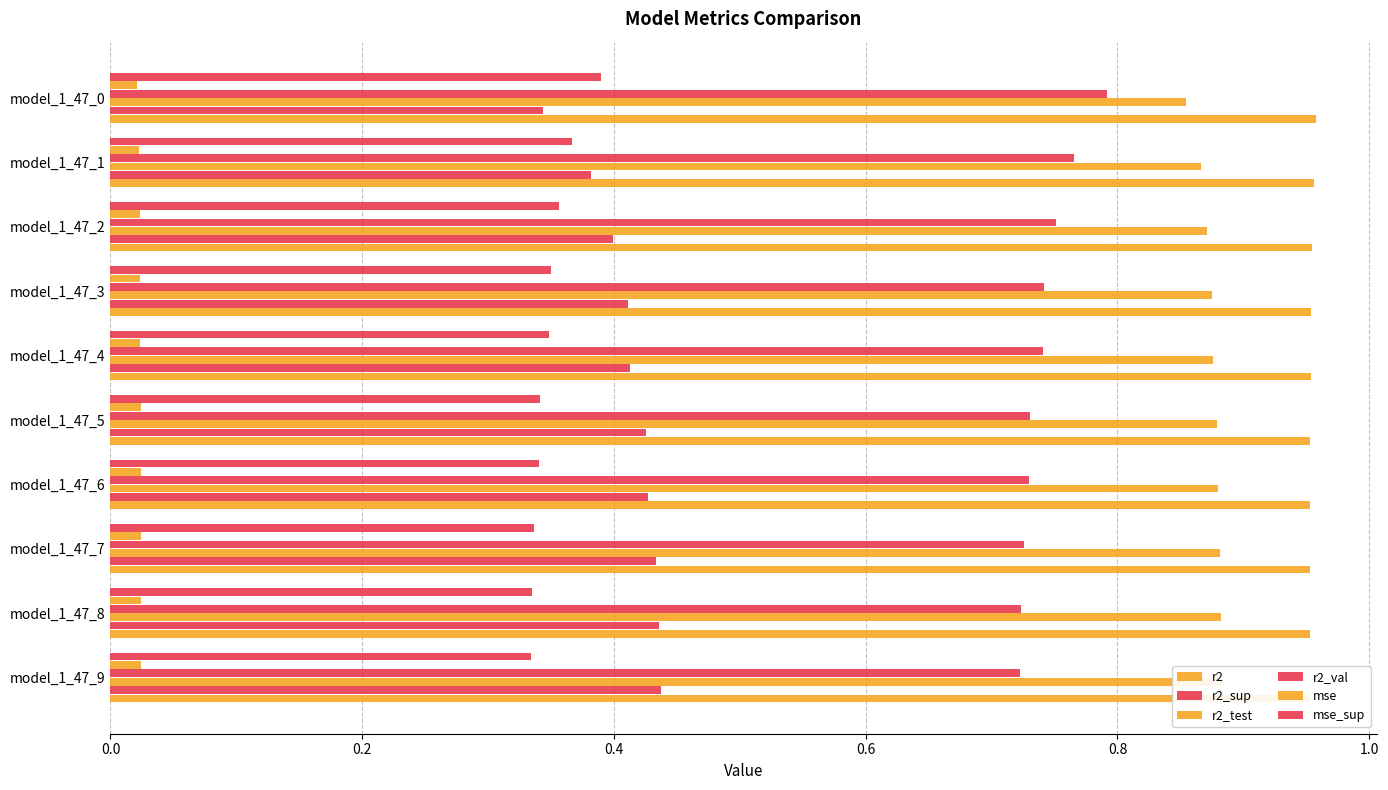

Reading right to left, transcribe all the data shown in this chart.

r2: 1.0	1.0	1.0	1.0	1.0	1.0	1.0	1.0	1.0	1.0
r2_sup: 0.3	0.4	0.4	0.4	0.4	0.4	0.4	0.4	0.4	0.4
r2_test: 0.9	0.9	0.9	0.9	0.9	0.9	0.9	0.9	0.9	0.9
r2_val: 0.8	0.8	0.8	0.7	0.7	0.7	0.7	0.7	0.7	0.7
mse: 0.0	0.0	0.0	0.0	0.0	0.0	0.0	0.0	0.0	0.0
mse_sup: 0.4	0.4	0.4	0.3	0.3	0.3	0.3	0.3	0.3	0.3